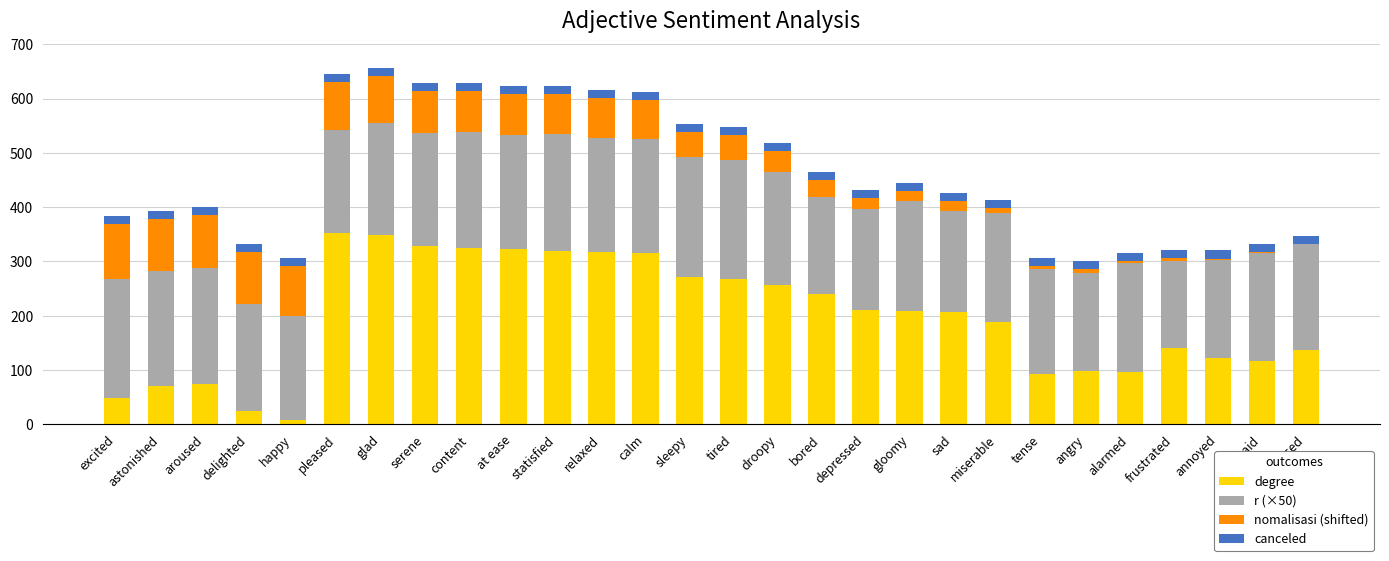

At which label is degree closest to 180?

miserable